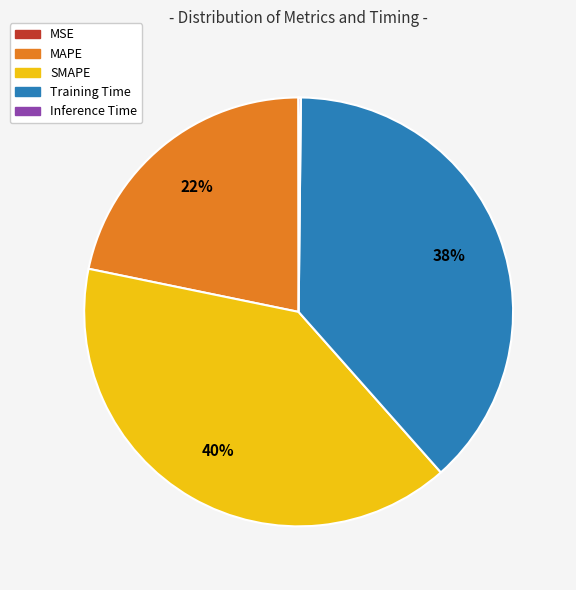

Is MAPE the majority of the pie?

No